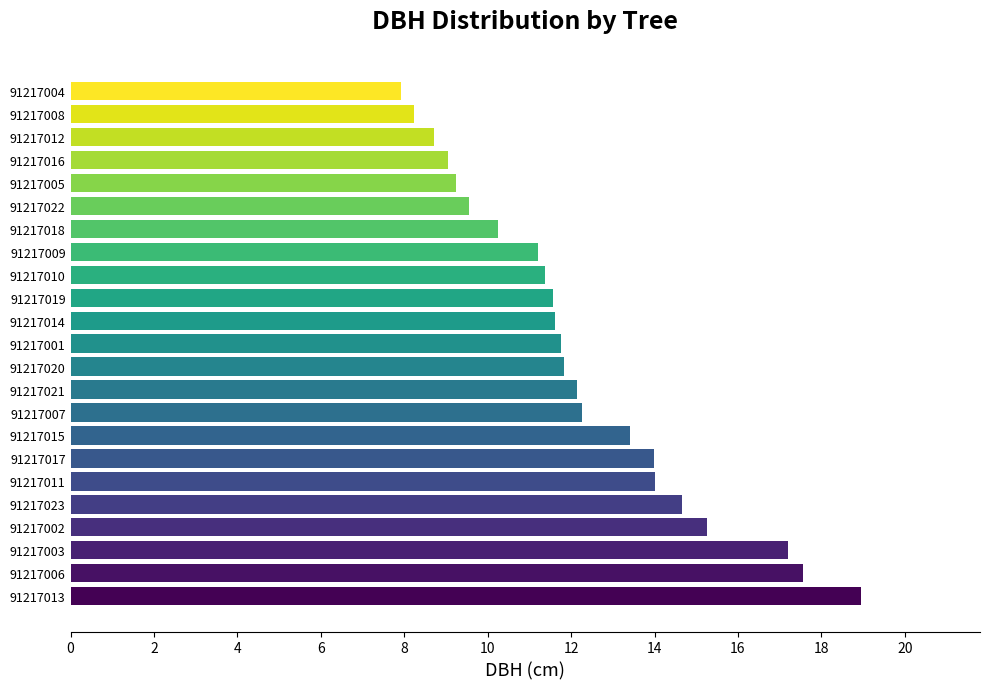

What is the approximate value at 91217022?

9.5